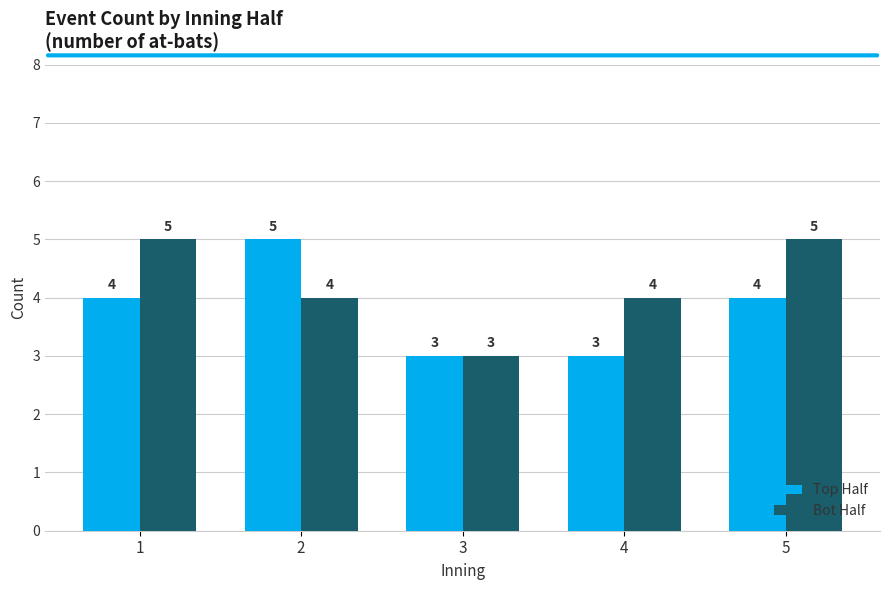

What is the average value of the Top Half series?

4